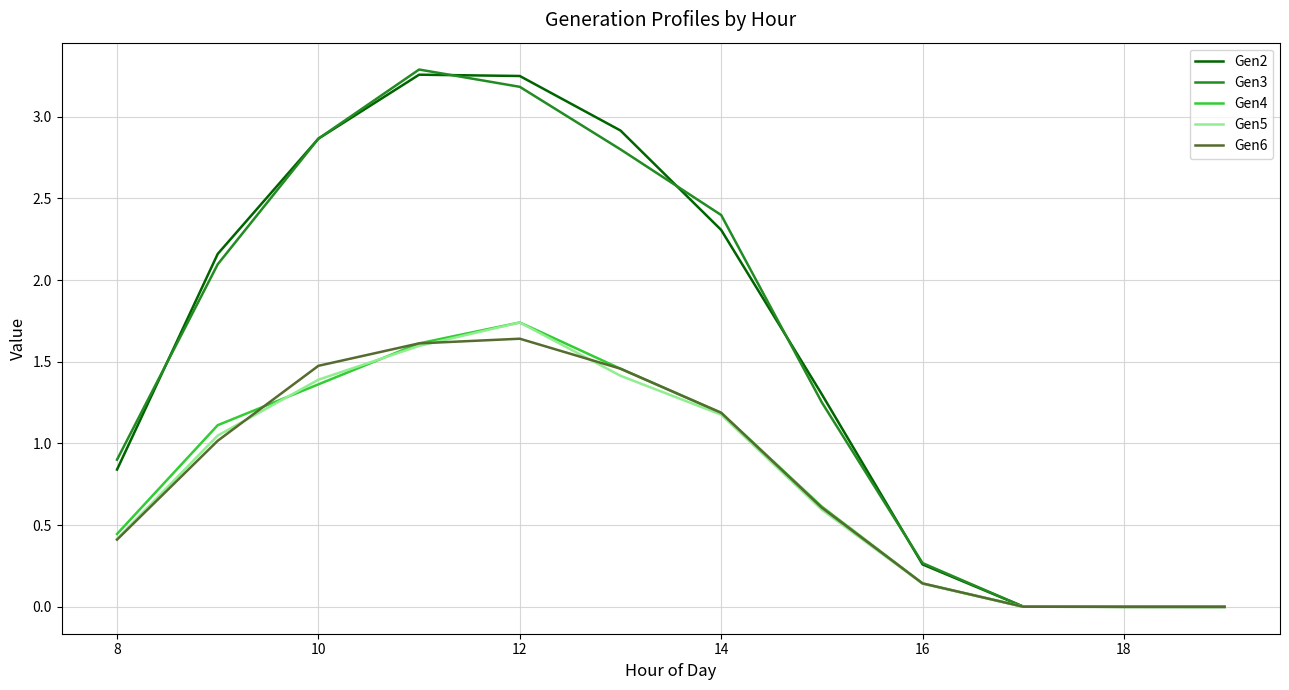

Reading left to right, extract all data points from this chart.

Gen2: 0.8	2.2	2.9	3.3	3.2	2.9	2.3	1.3	0.3	0.0	0.0	0.0
Gen3: 0.9	2.1	2.9	3.3	3.2	2.8	2.4	1.3	0.3	0.0	0.0	0.0
Gen4: 0.4	1.1	1.4	1.6	1.7	1.5	1.2	0.6	0.1	0.0	0.0	0.0
Gen5: 0.4	1.0	1.4	1.6	1.7	1.4	1.2	0.6	0.1	0.0	0.0	0.0
Gen6: 0.4	1.0	1.5	1.6	1.6	1.5	1.2	0.6	0.1	0.0	0.0	0.0